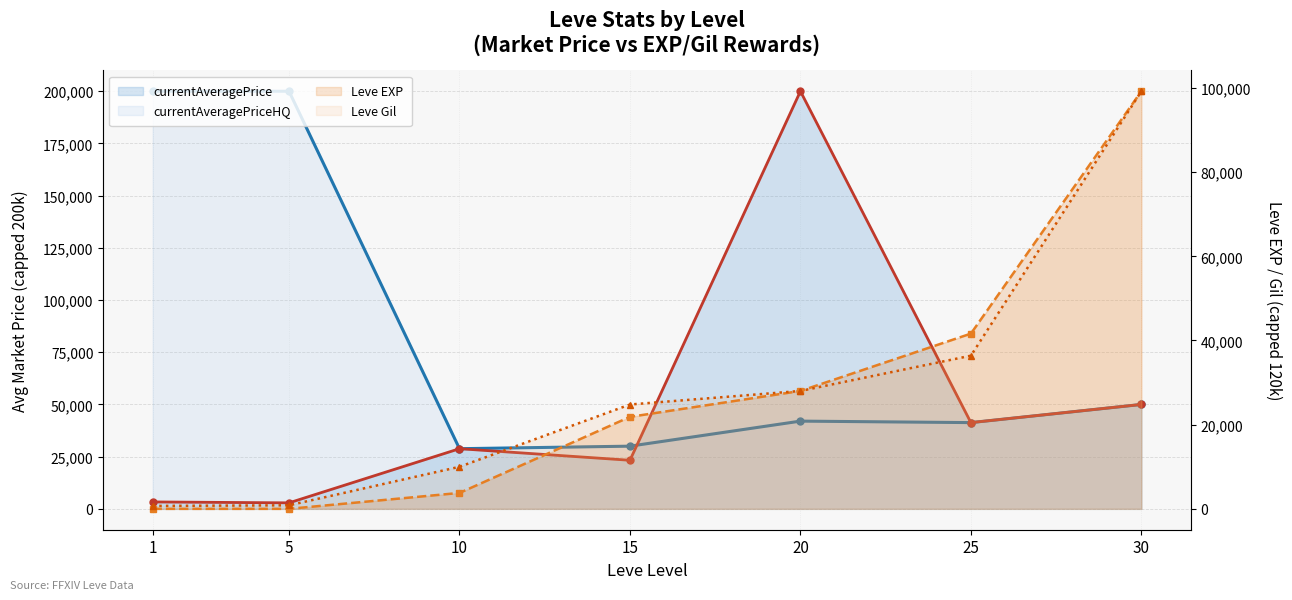

What is the minimum value shown in the chart?

1.0